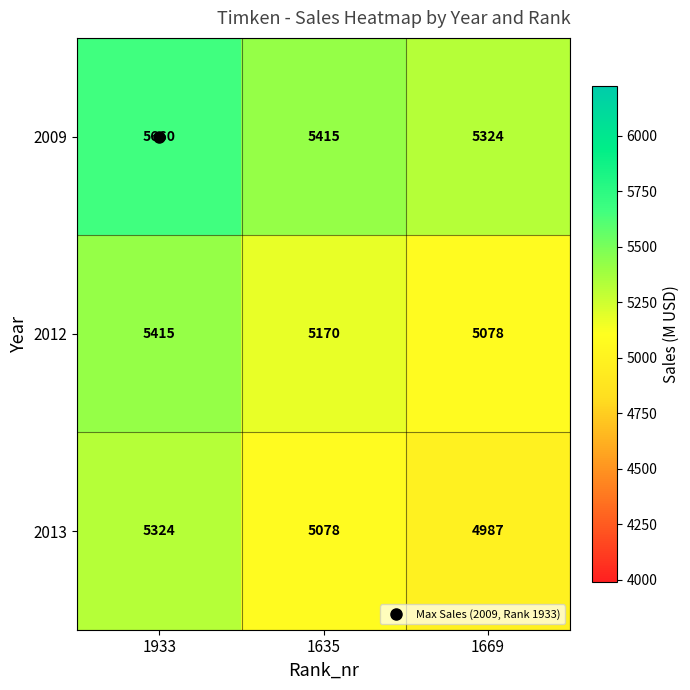

At how many categories does at least one series exceed 5567?

1